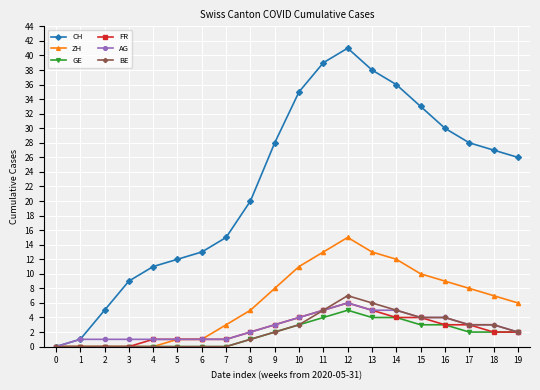

What is the maximum value shown in the chart?

41